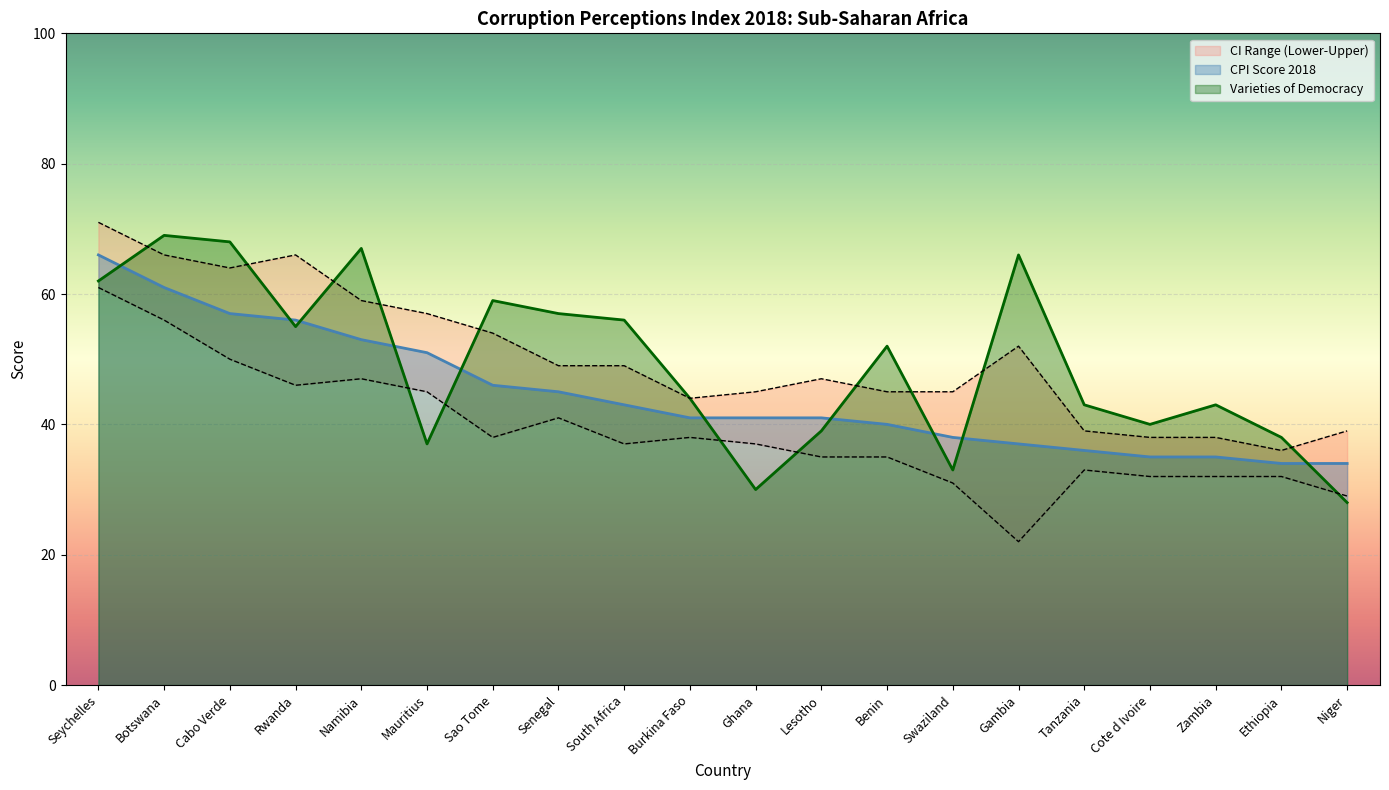

What is the average value of the CPI Score 2018 series?

44